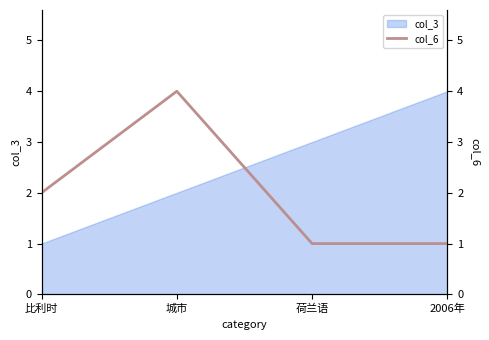

What position from the left is 城市?

2